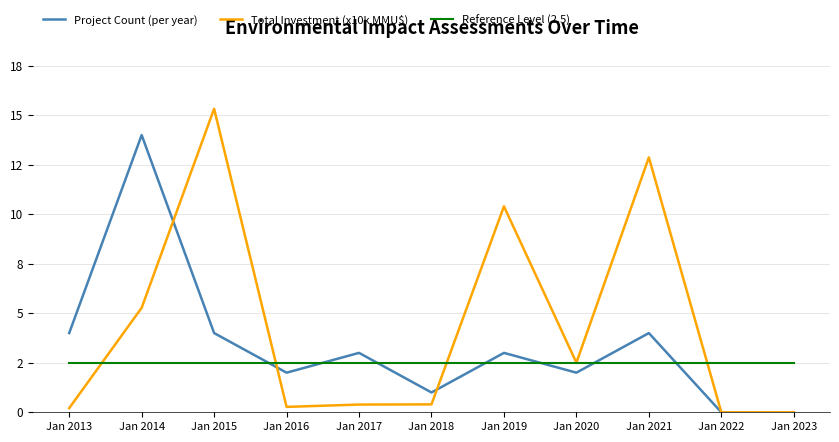

The value of Reference Level (2.5) at Jan 2016 is 1.0. True or false?

False